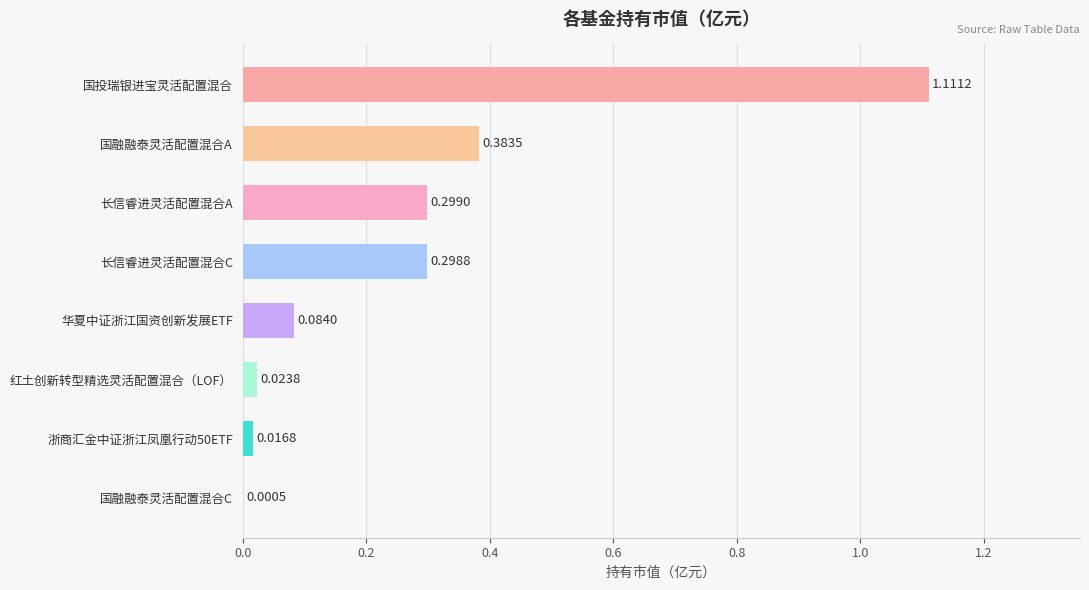

What is the sum of all values?

2.2